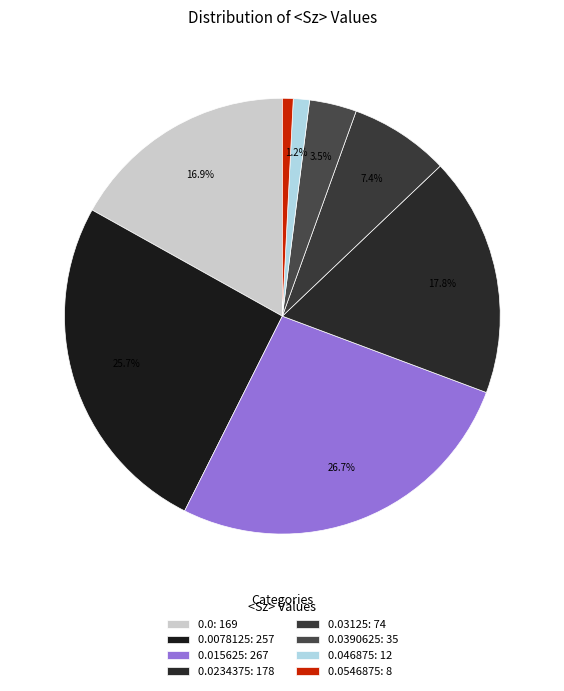

Count the number of slices in the pie.

8